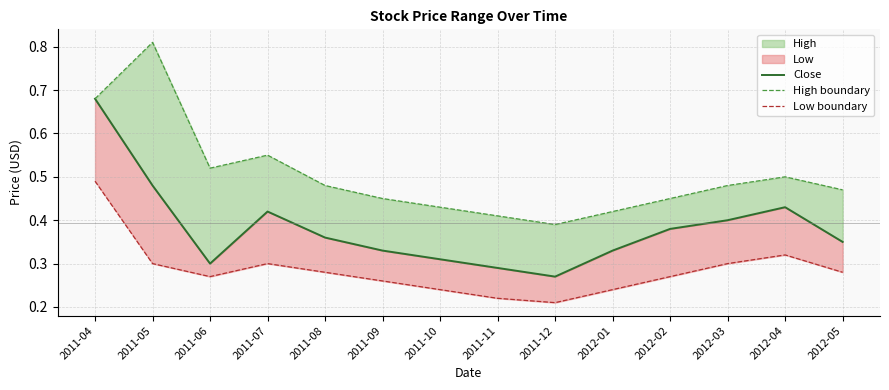

What is the sum of all High boundary values?

7.0